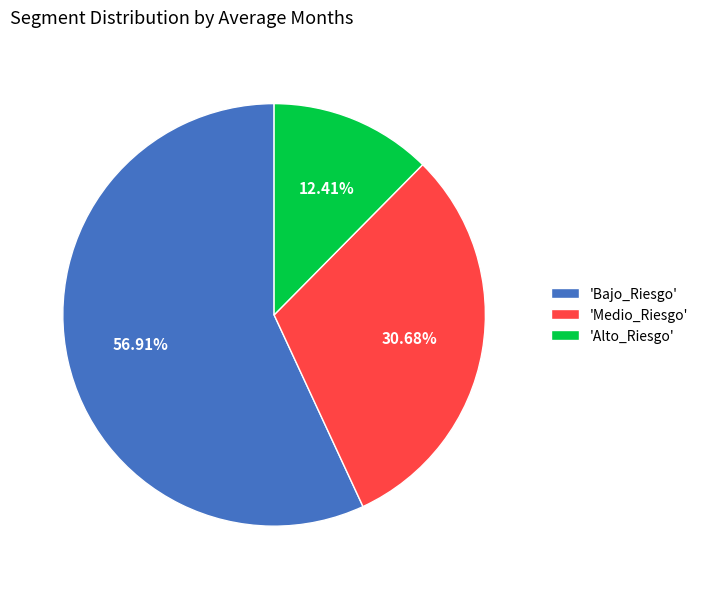

Which category has the smallest portion of the pie?

'Alto_Riesgo'